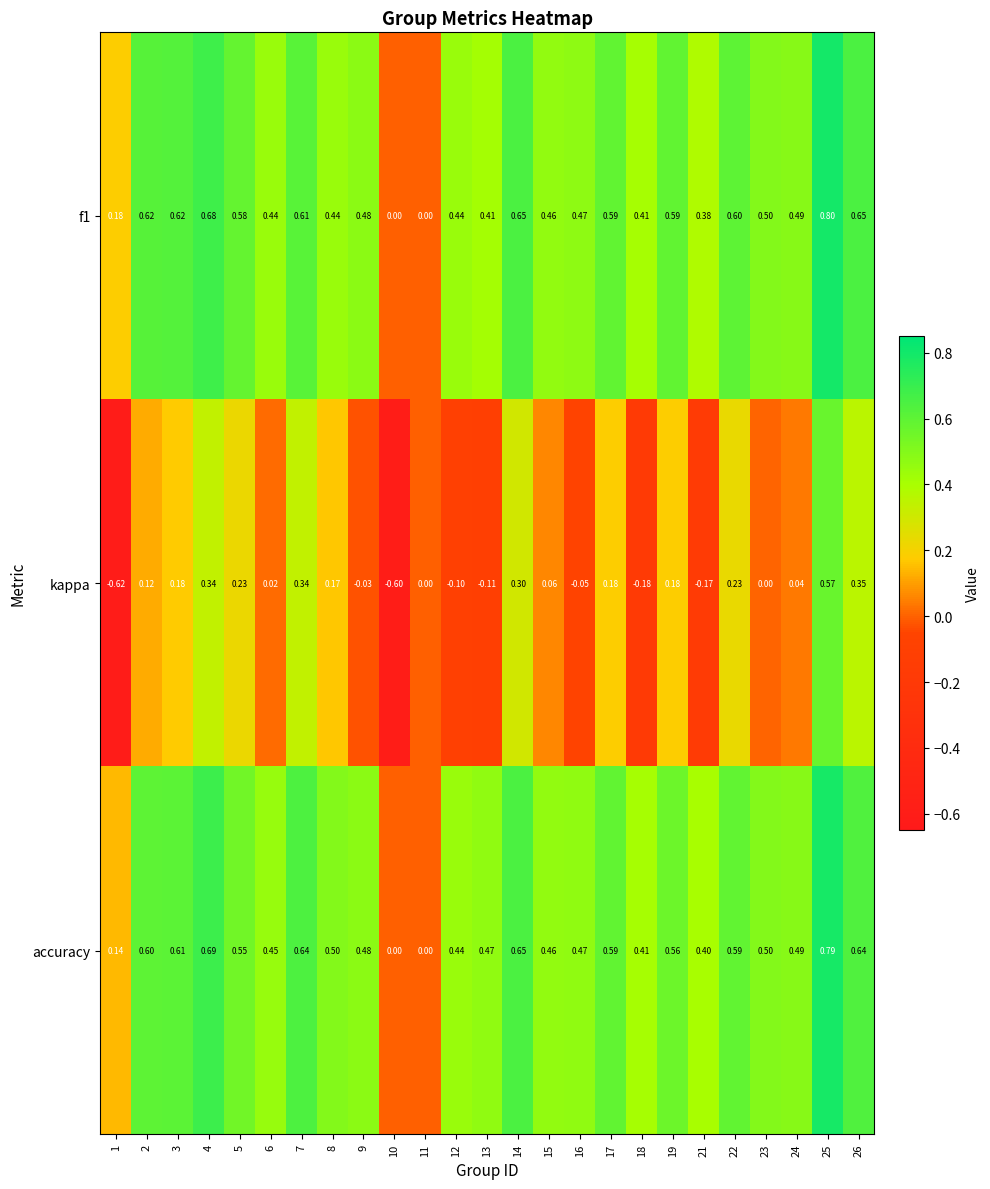

At which category is the sum across all series the highest?

25